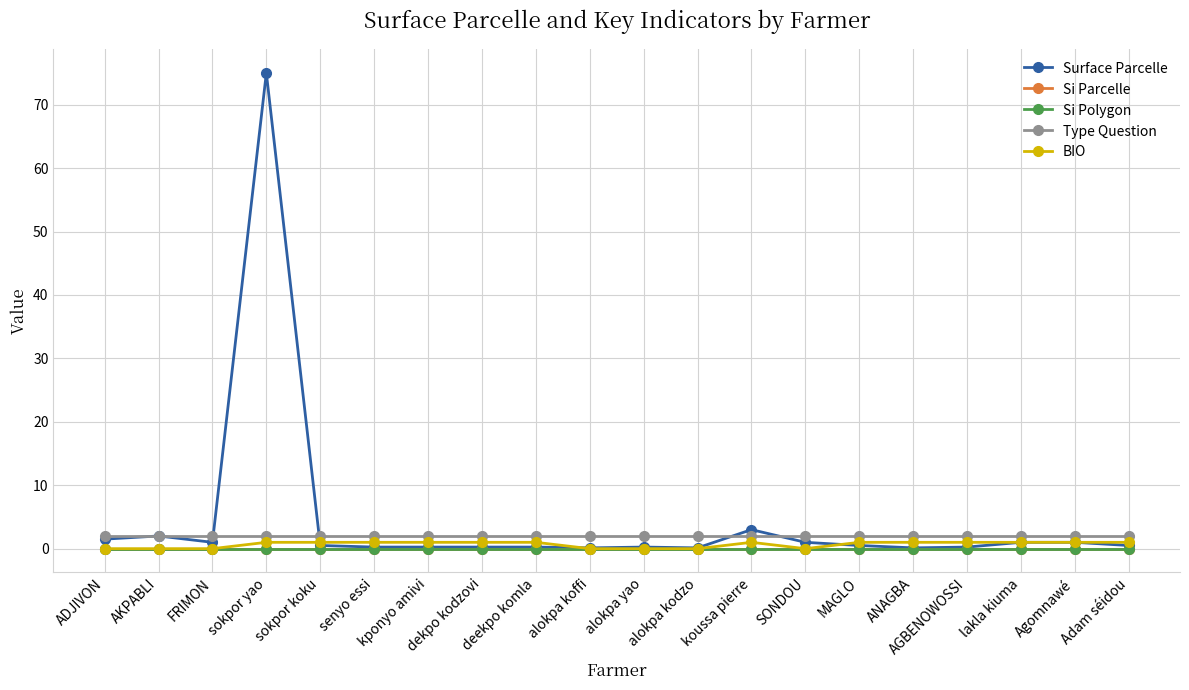

What position from the left is sokpor yao?

4